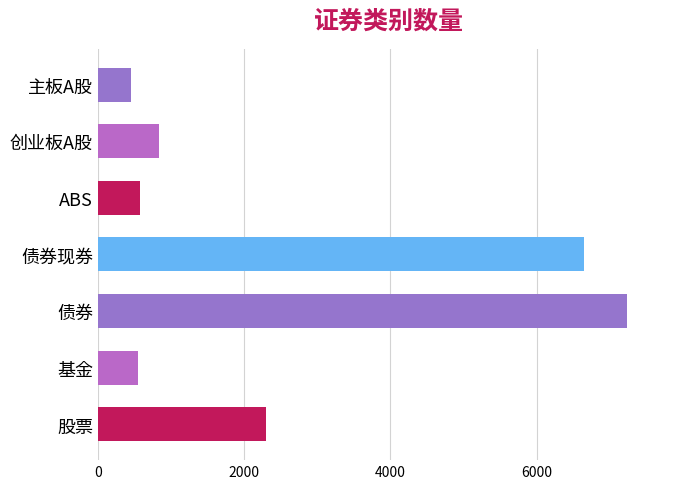

The chart shows a value of 9445 at 债券. True or false?

False